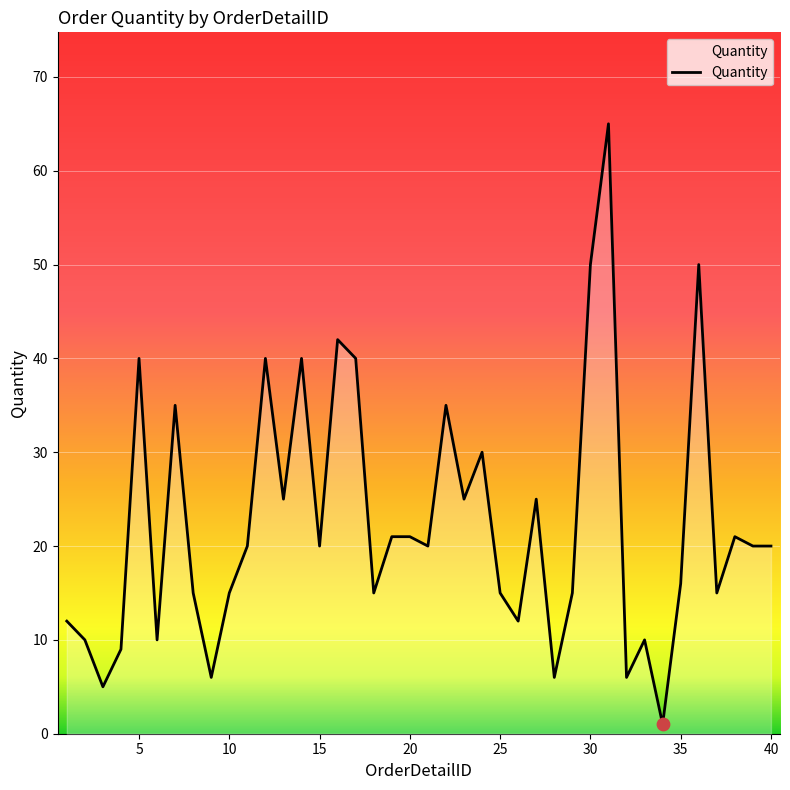

What is the maximum value shown in the chart?

65